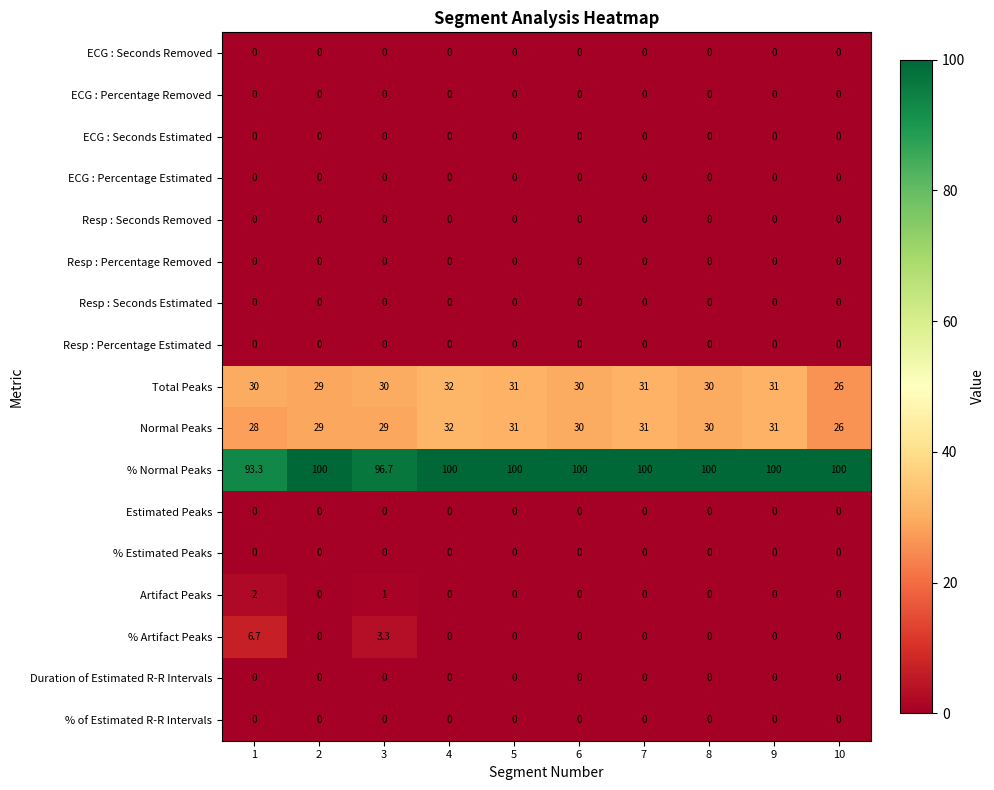

What is the difference between the highest and lowest values at 2?

100.0